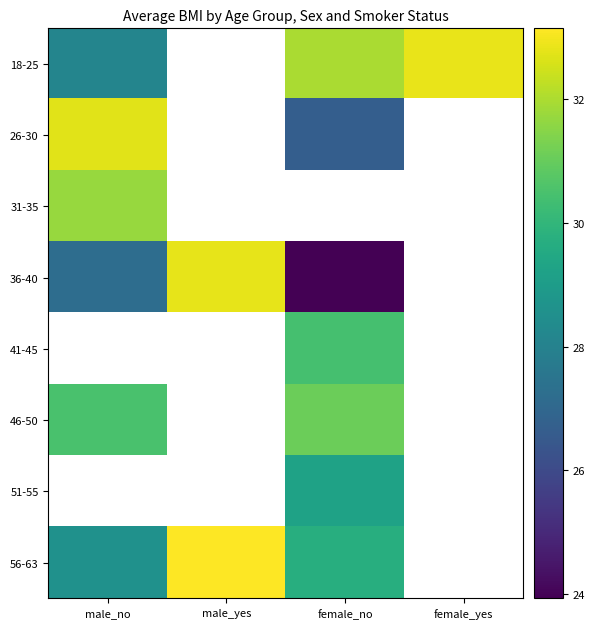

The 46-50 series shows 11.2 at female_no. True or false?

False